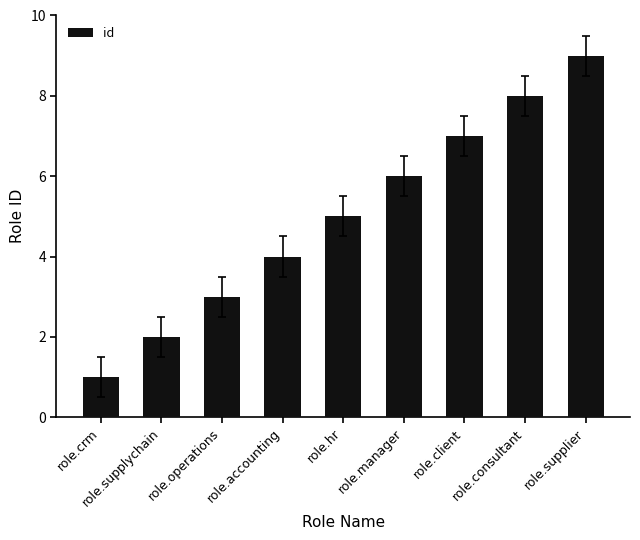

Where is the data nearest to the value 5?

role.hr